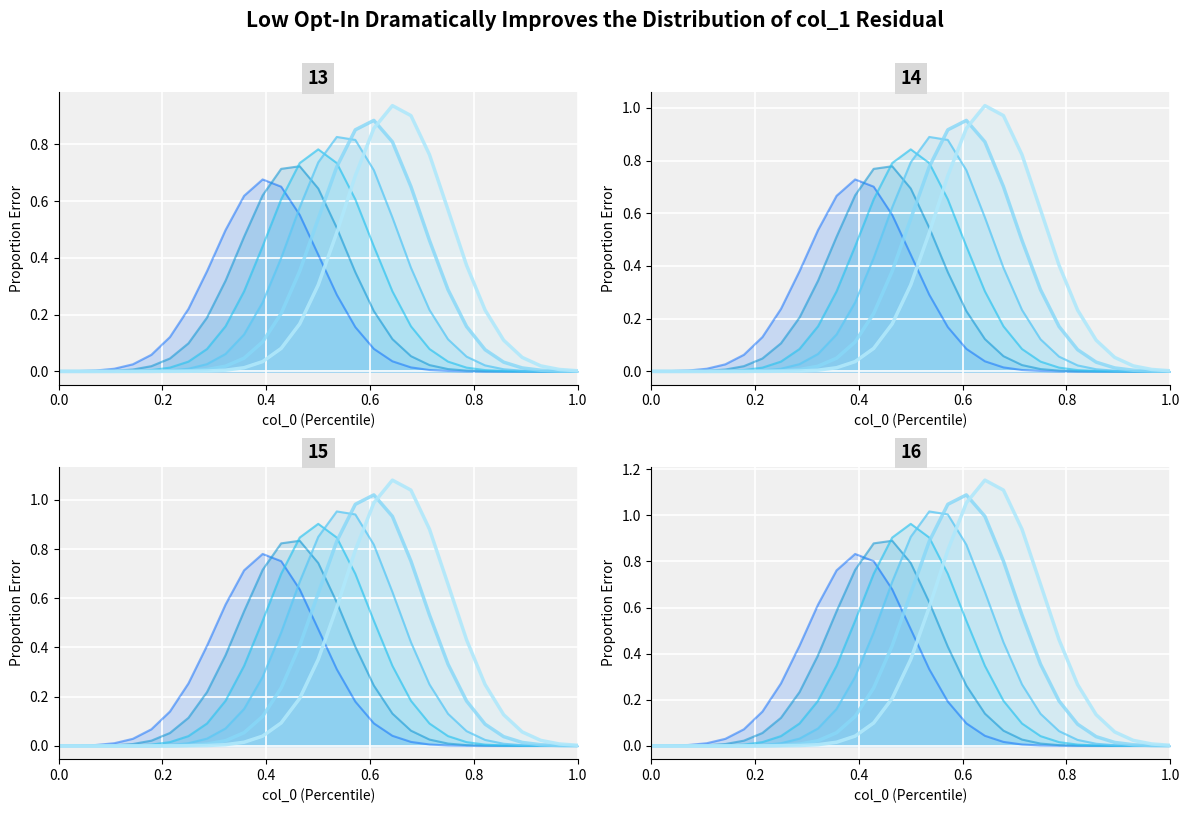

Is the value of col_1=15 at 0.0 greater than the value of col_1=14 at 20?

No